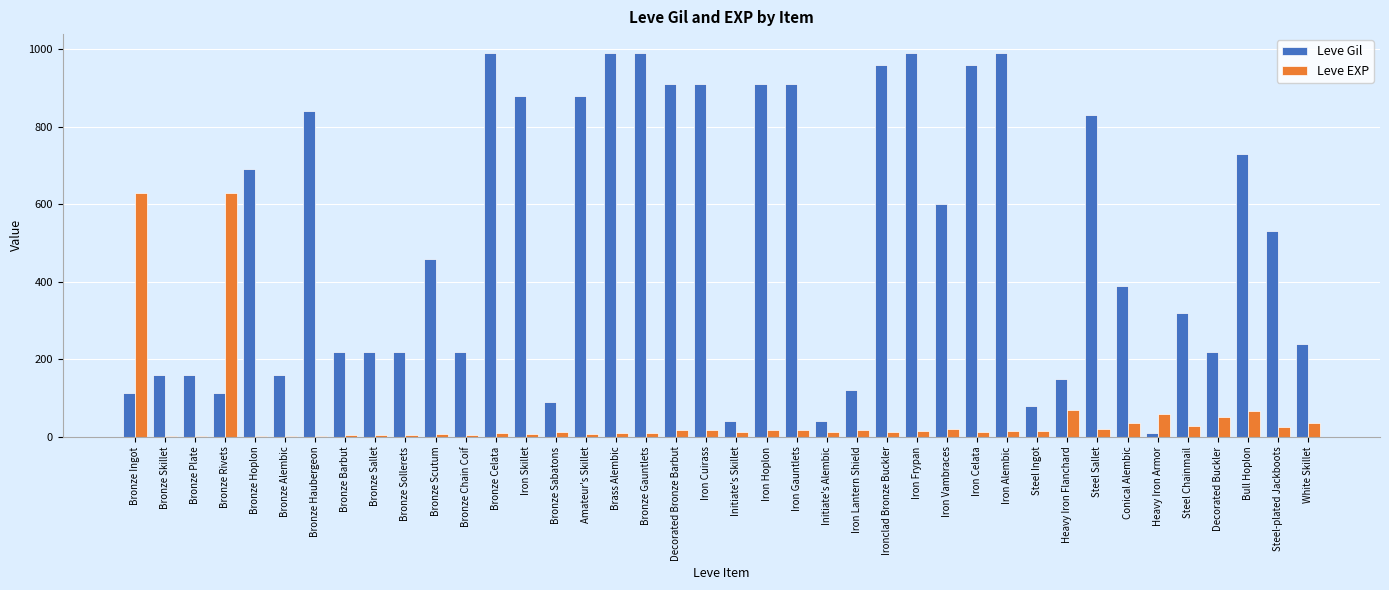

At which label is Leve Gil closest to 500?

Steel-plated Jackboots